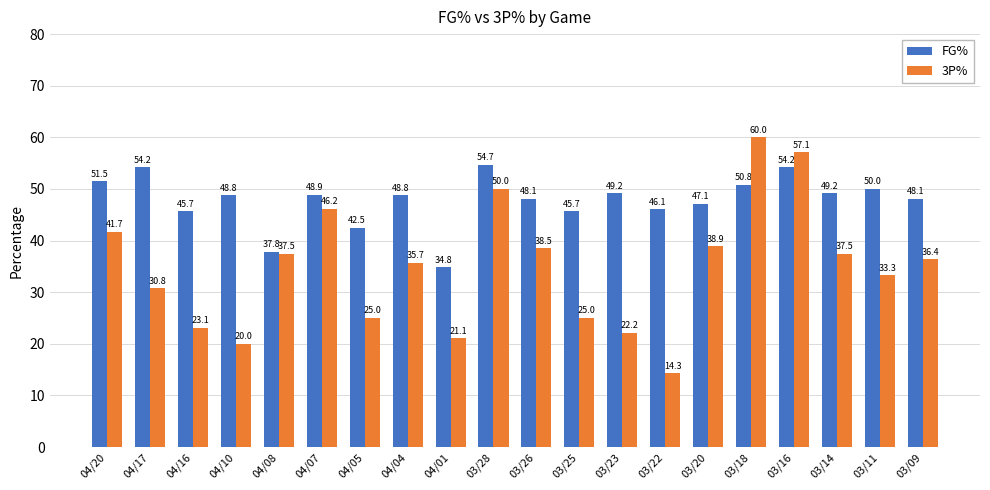

At which label does 3P% first exceed 36?

04/20